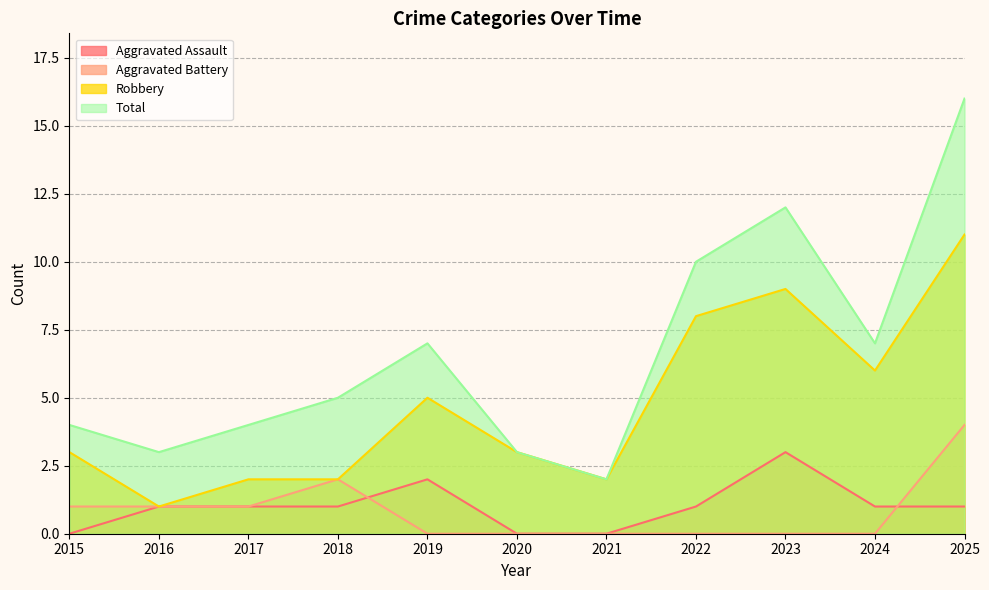

Rank the categories by Robbery value from lowest to highest.

2016, 2017, 2018, 2021, 2015, 2020, 2019, 2024, 2022, 2023, 2025